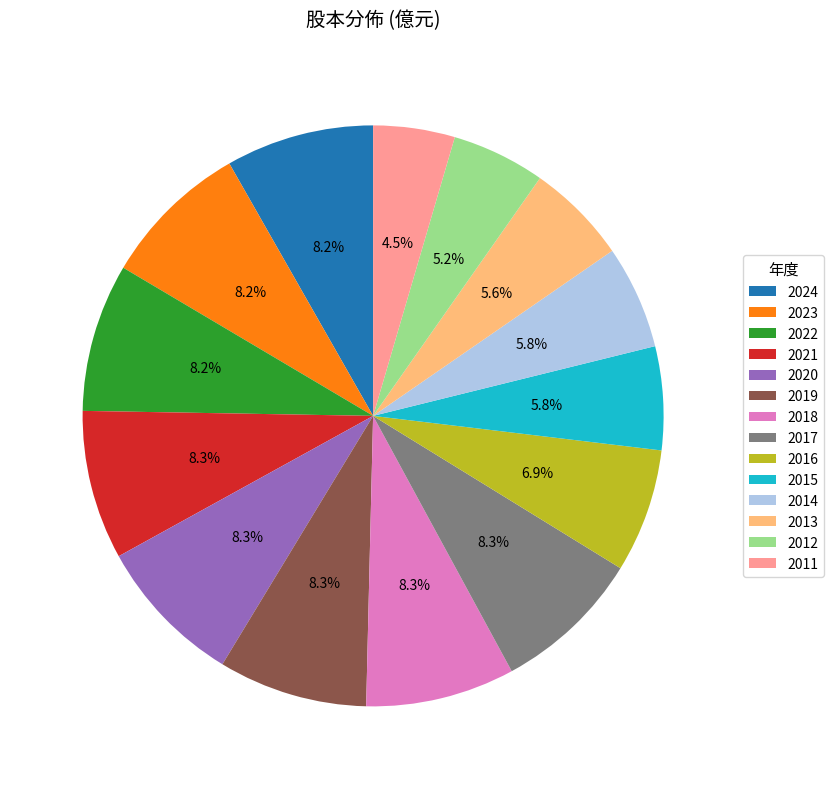

Does 2016 represent more than half of the total?

No